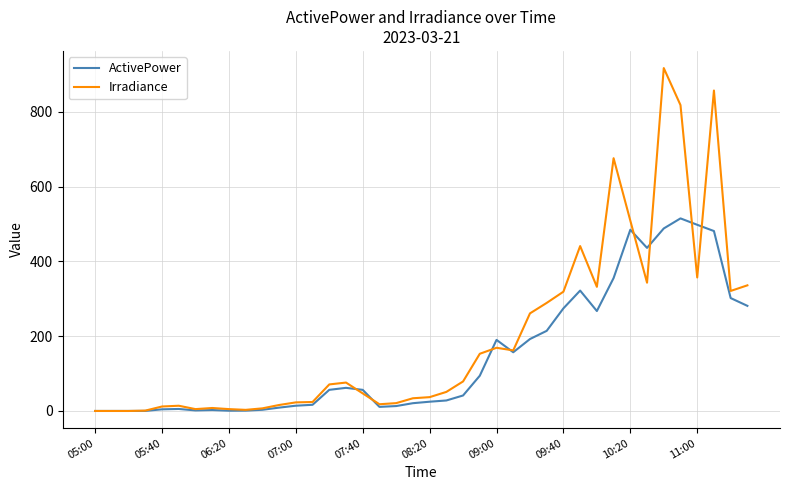

Which series has the widest spread of values?

Irradiance